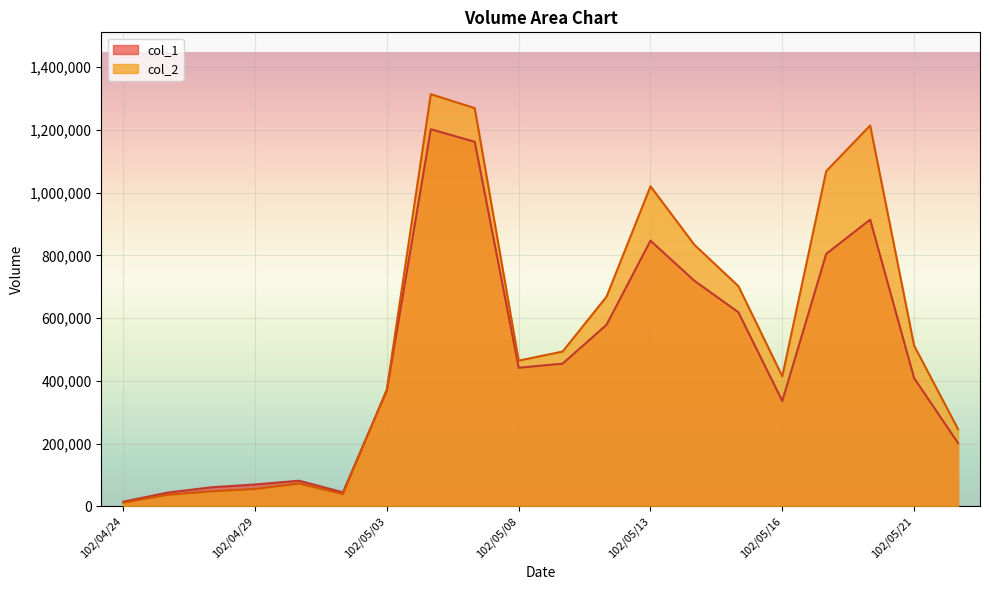

How many interior local valleys does the col_1 series have?

3